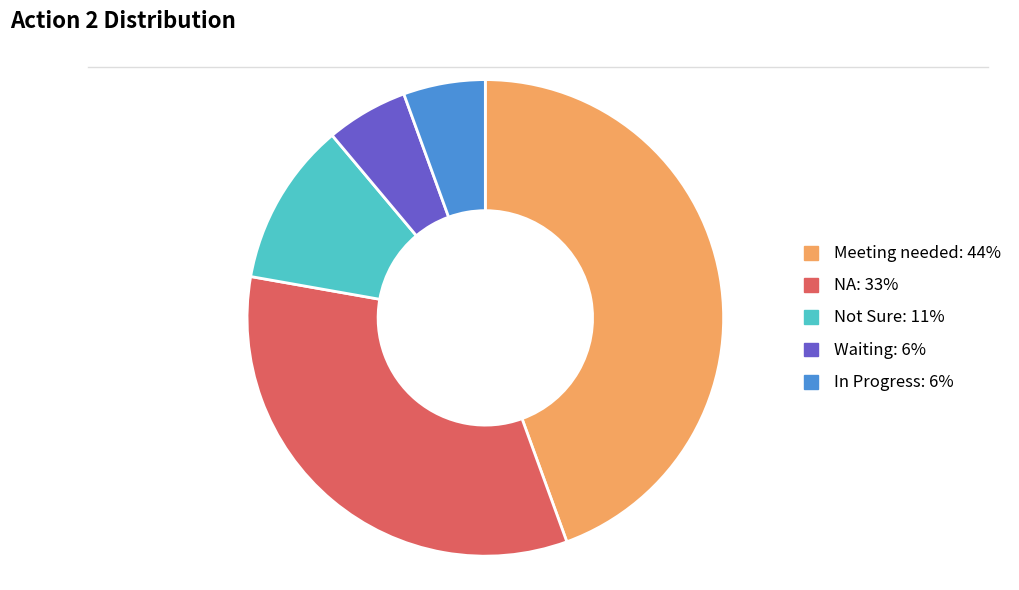

Do Not Sure and Meeting needed together represent more than half of the pie?

Yes